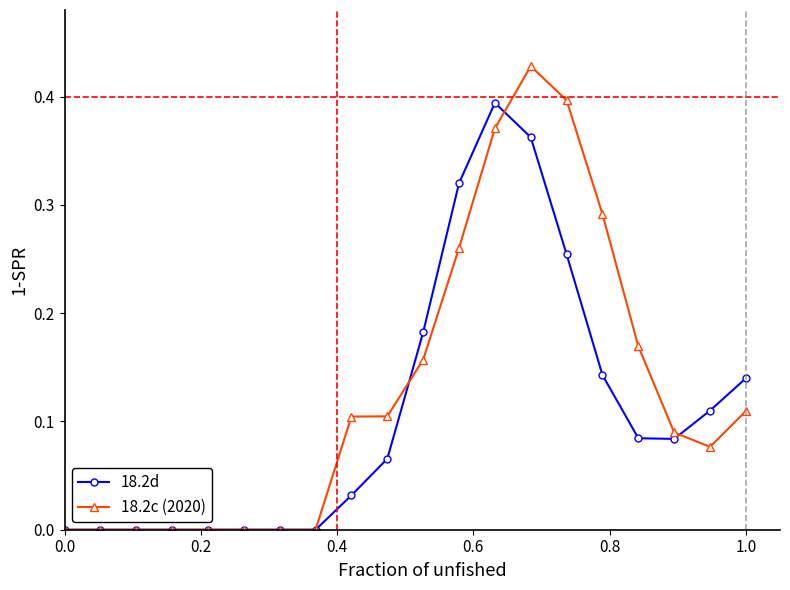

Rank the series by their average value, from lowest to highest.

18.2d, 18.2c (2020)